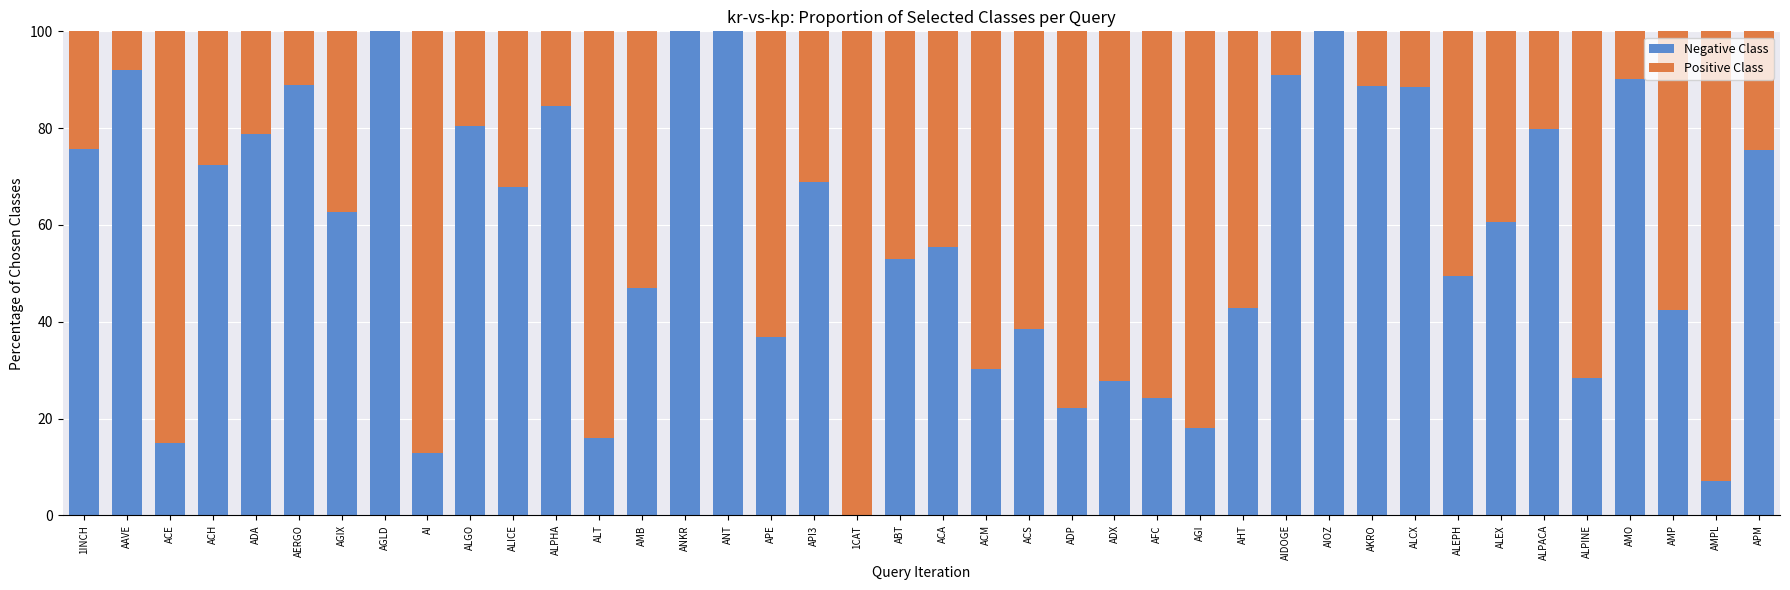

What is the total value across all series at ACM?

100.0